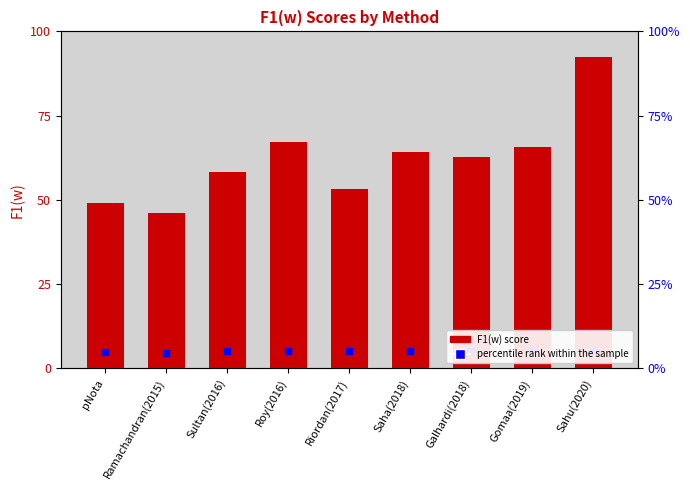

What is the maximum value shown in the chart?

92.5